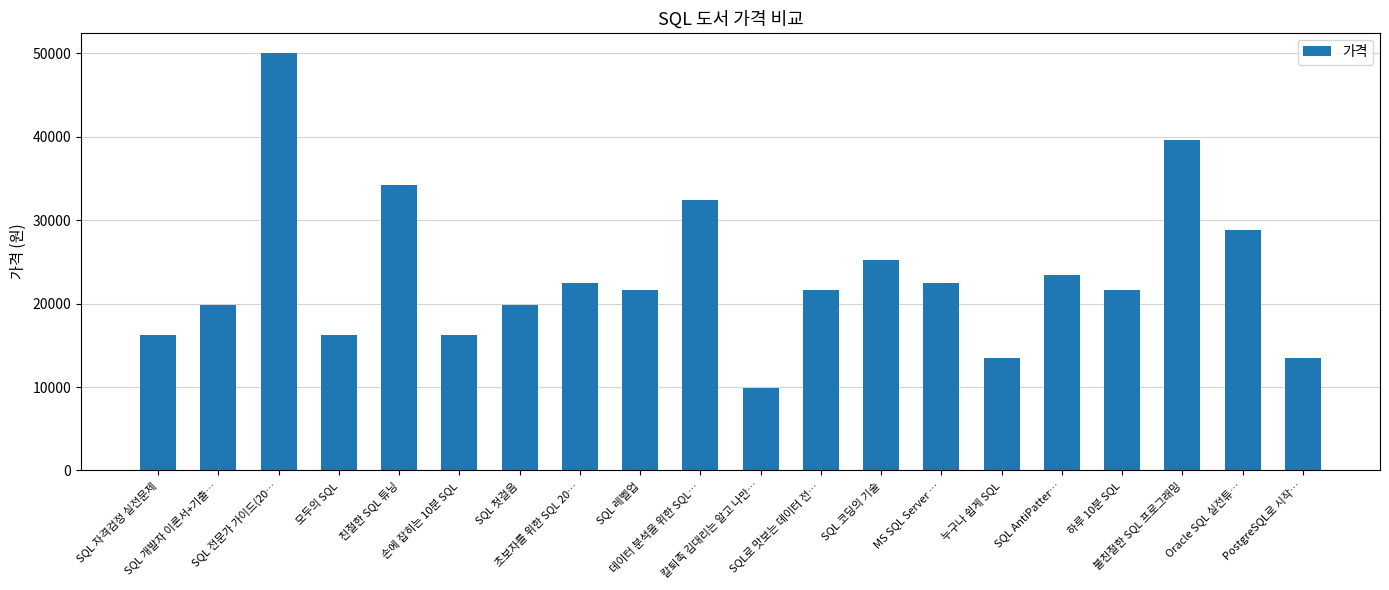

What is the average value?

23425